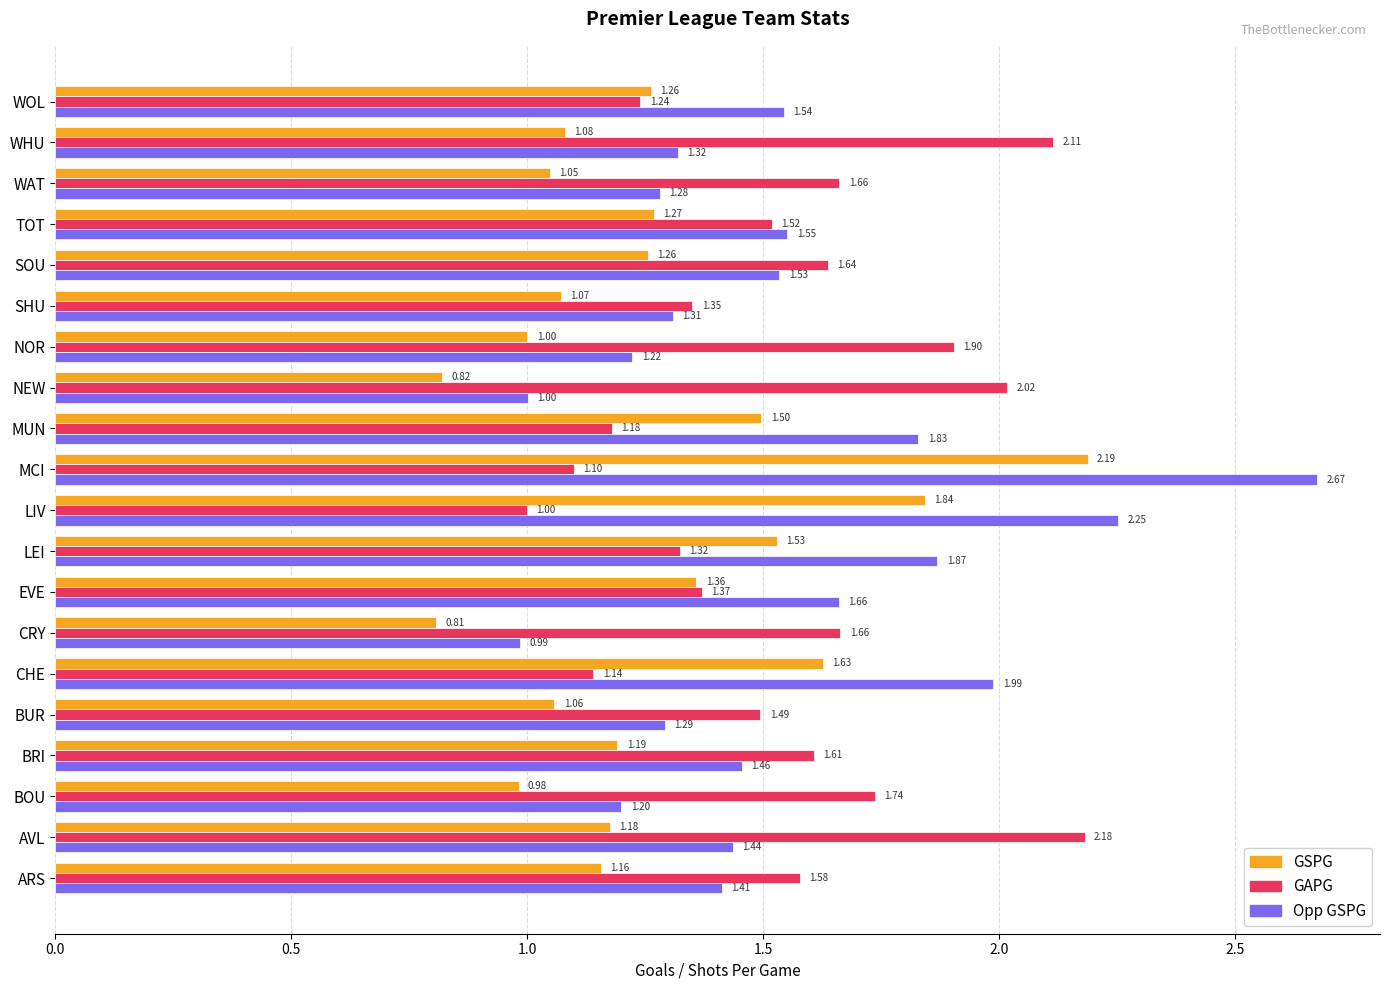

What is the average value of the GAPG series?

1.5